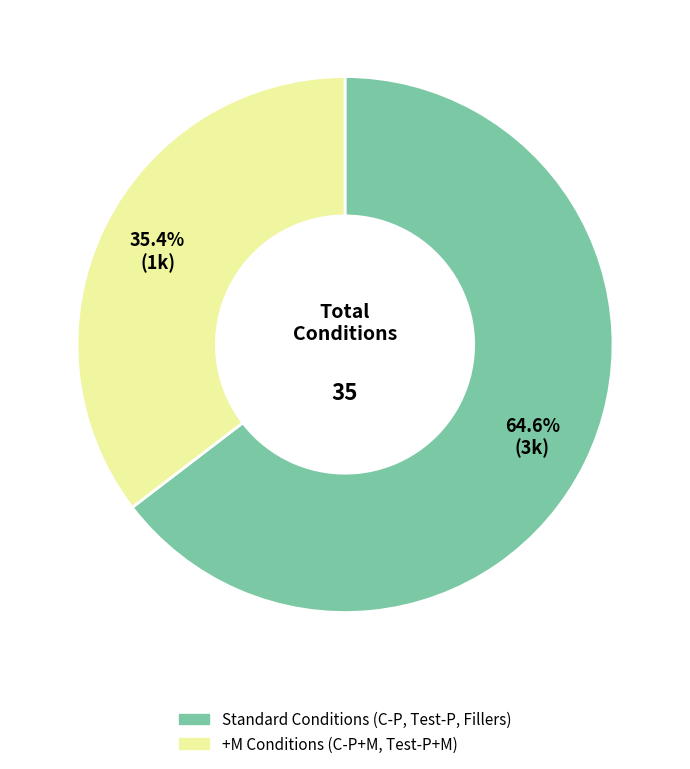

Is there a majority slice in this chart?

Yes